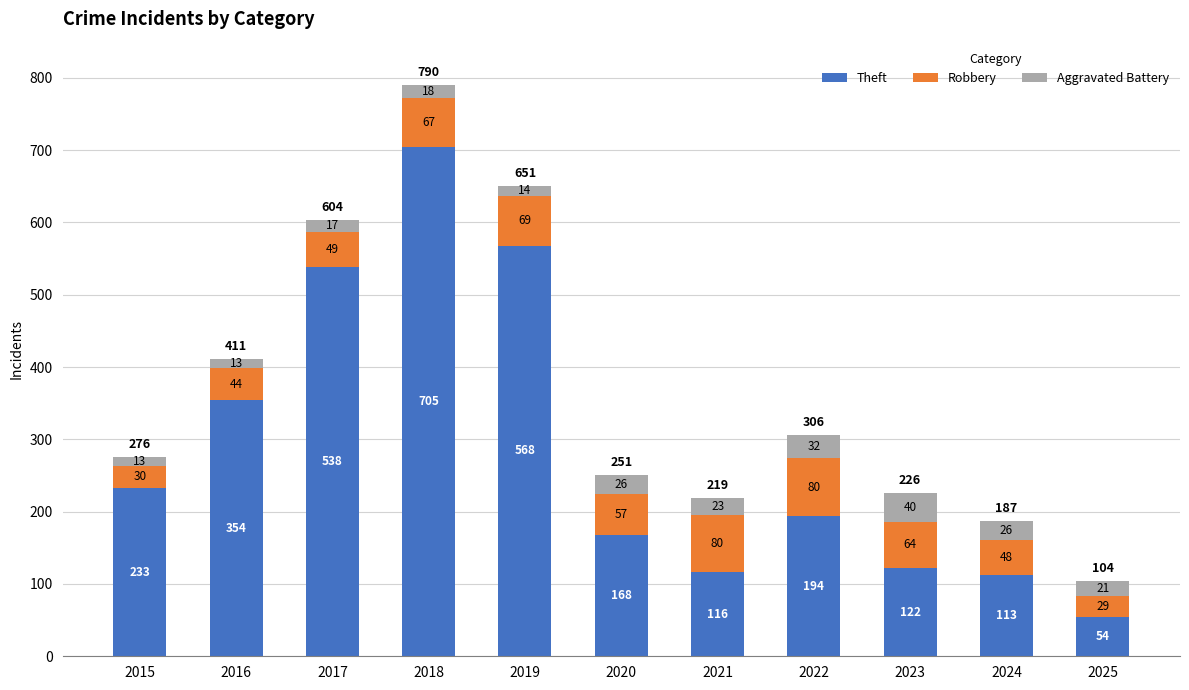

At which label does Theft reach its minimum?

2025